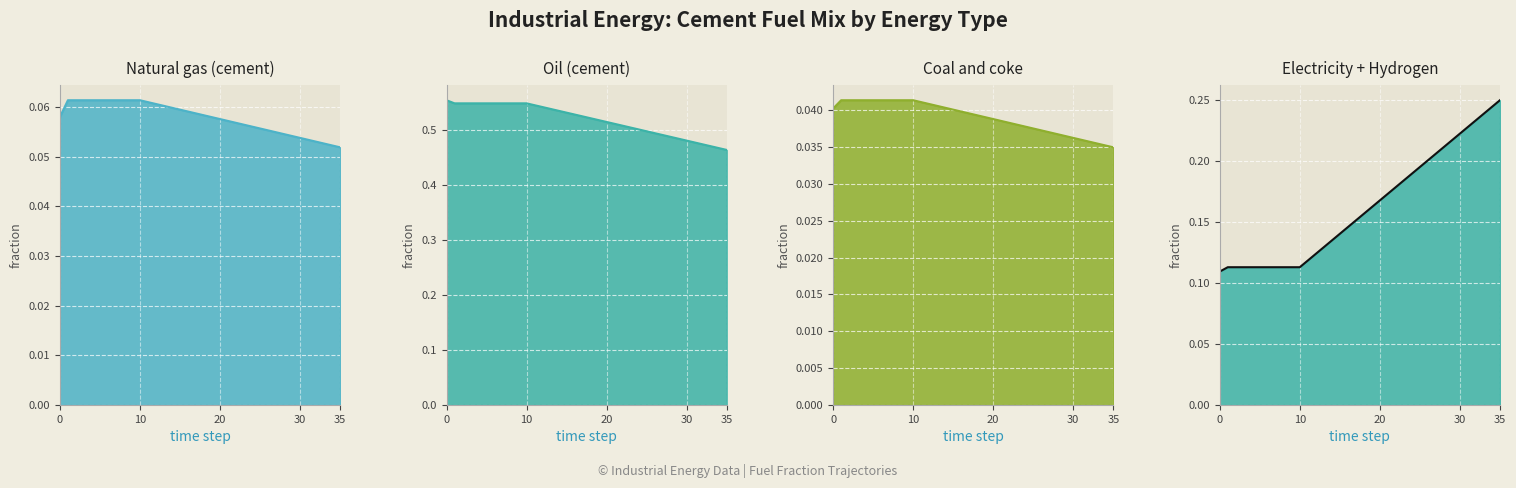

Which category has the lowest value in the natural_gas_line series?

35